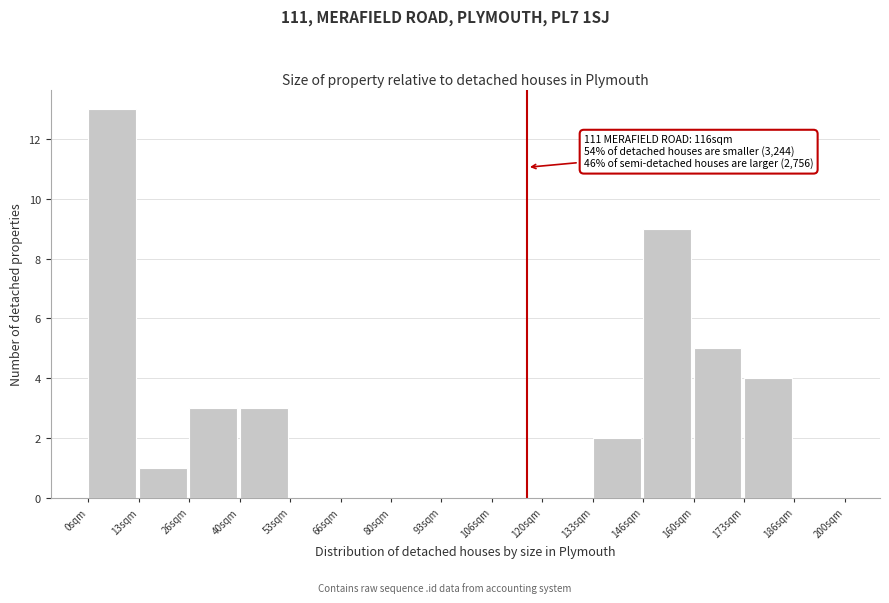

Over which range of the x-axis is the bar tallest?

0 to 14